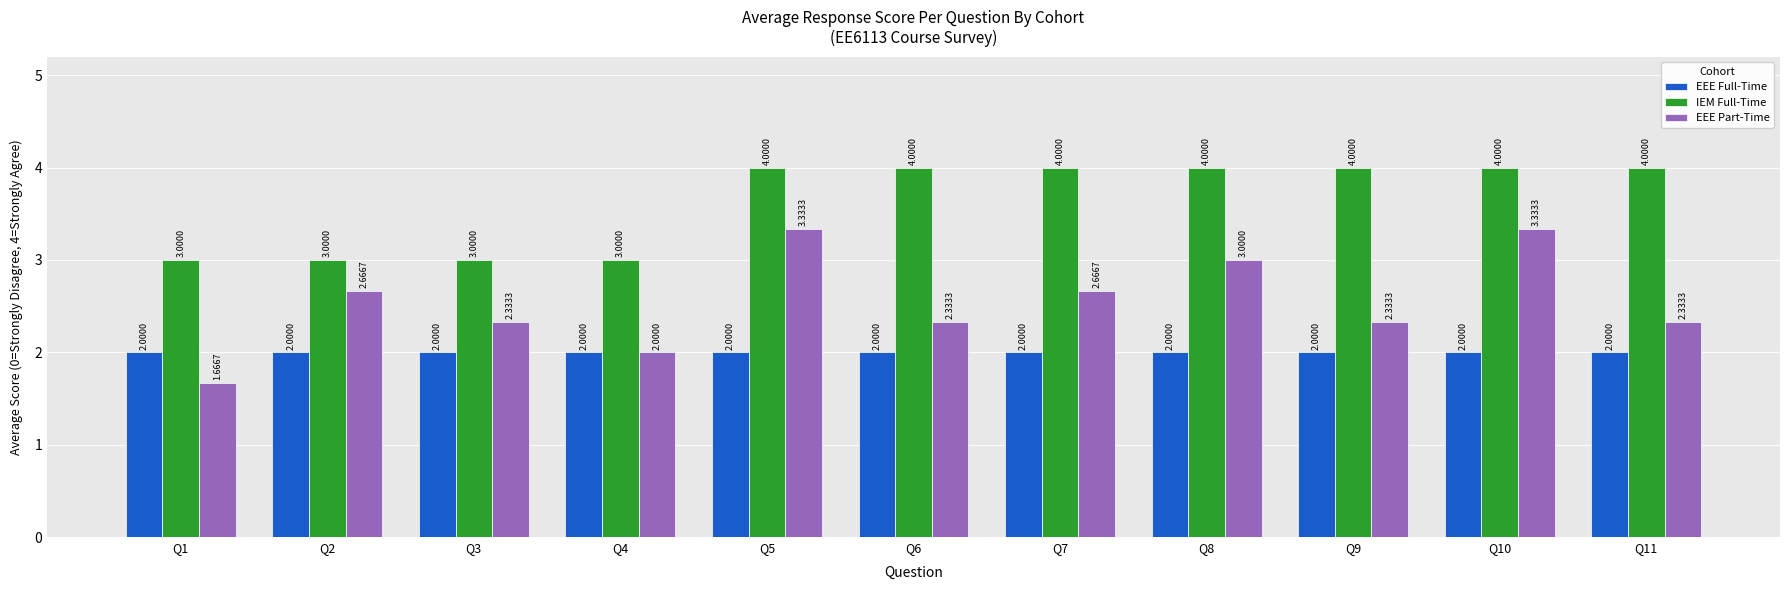

Which series has the largest total across all categories?

IEM Full-Time